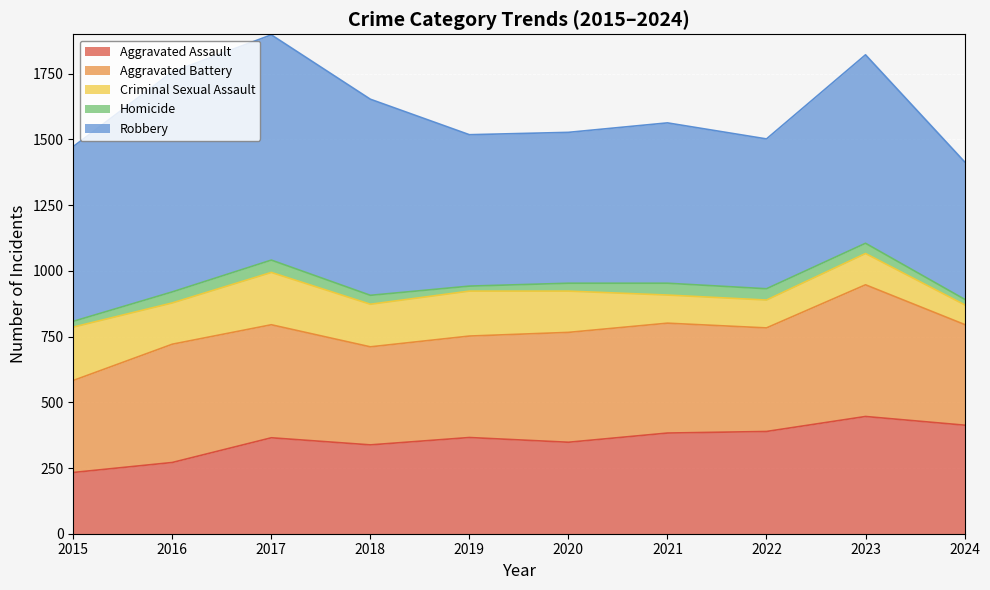

At which label does Criminal Sexual Assault reach its peak?

2015